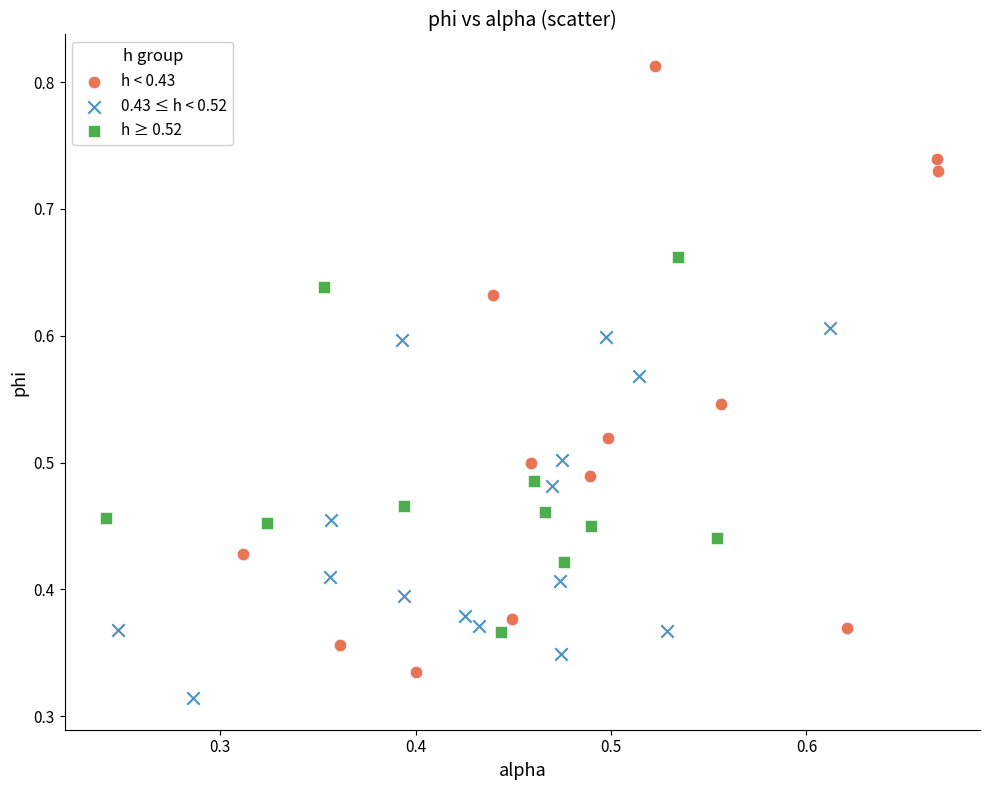

Which series contains the highest Y value?

h < 0.43